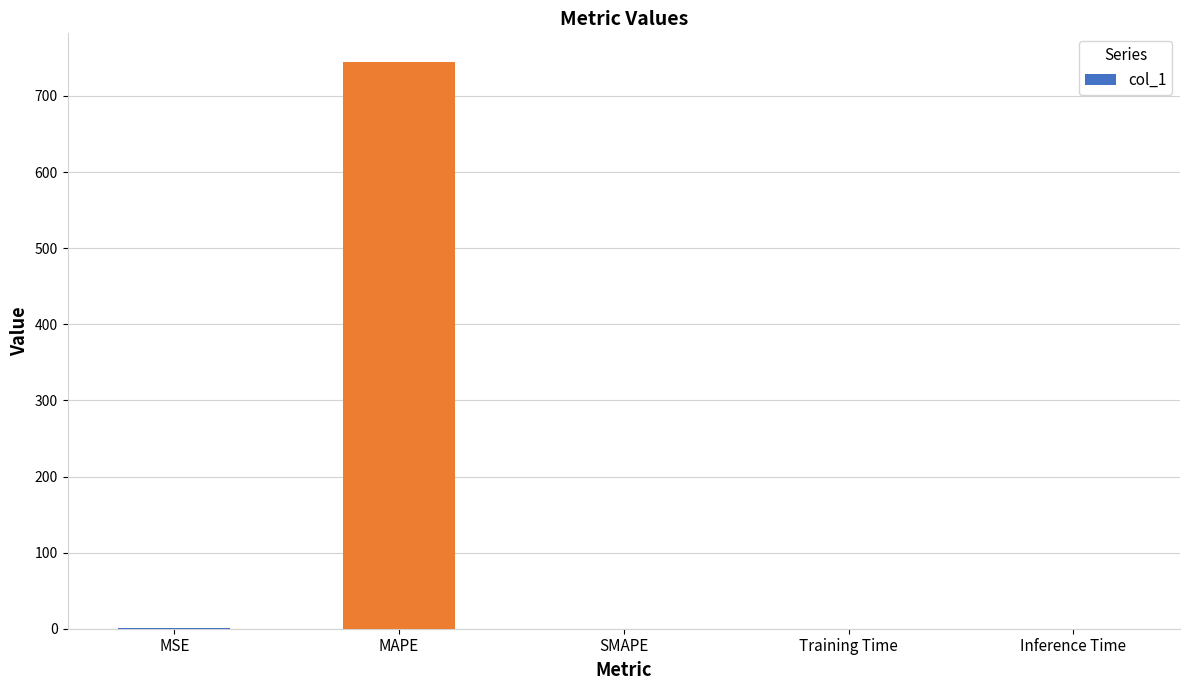

What value does the data have at MAPE?

745.0